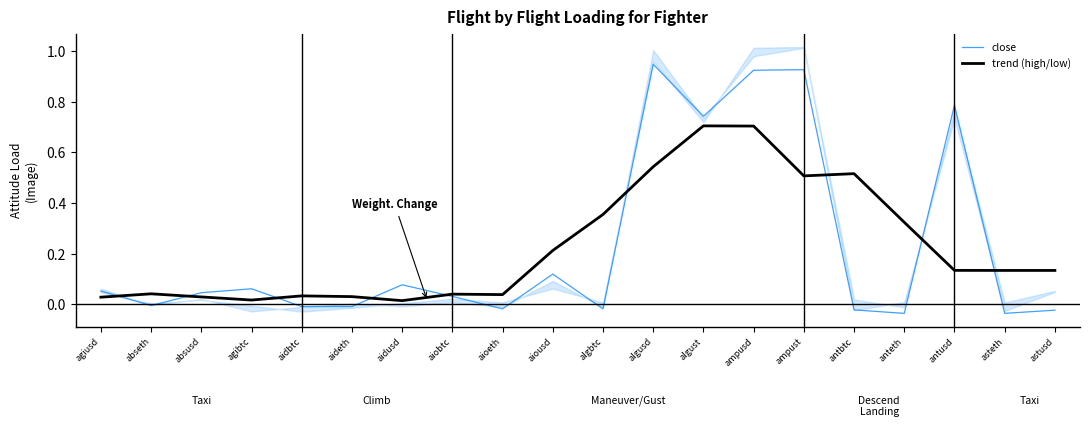

Reading left to right, what are all the values shown in this chart?

close: agiusd=0.1	abseth=-0.0	absusd=0.0	agibtc=0.1	aidbtc=-0.0	aideth=-0.0	aidusd=0.1	aiobtc=0.0	aioeth=-0.0	aiousd=0.1	algbtc=-0.0	algusd=0.9	algust=0.7	ampusd=0.9	ampust=0.9	antbtc=-0.0	anteth=-0.0	antusd=0.8	asteth=-0.0	astusd=-0.0
trend (high/low): agiusd=0.0	abseth=0.0	absusd=0.0	agibtc=0.0	aidbtc=0.0	aideth=0.0	aidusd=0.0	aiobtc=0.0	aioeth=0.0	aiousd=0.2	algbtc=0.4	algusd=0.5	algust=0.7	ampusd=0.7	ampust=0.5	antbtc=0.5	anteth=0.3	antusd=0.1	asteth=0.1	astusd=0.1